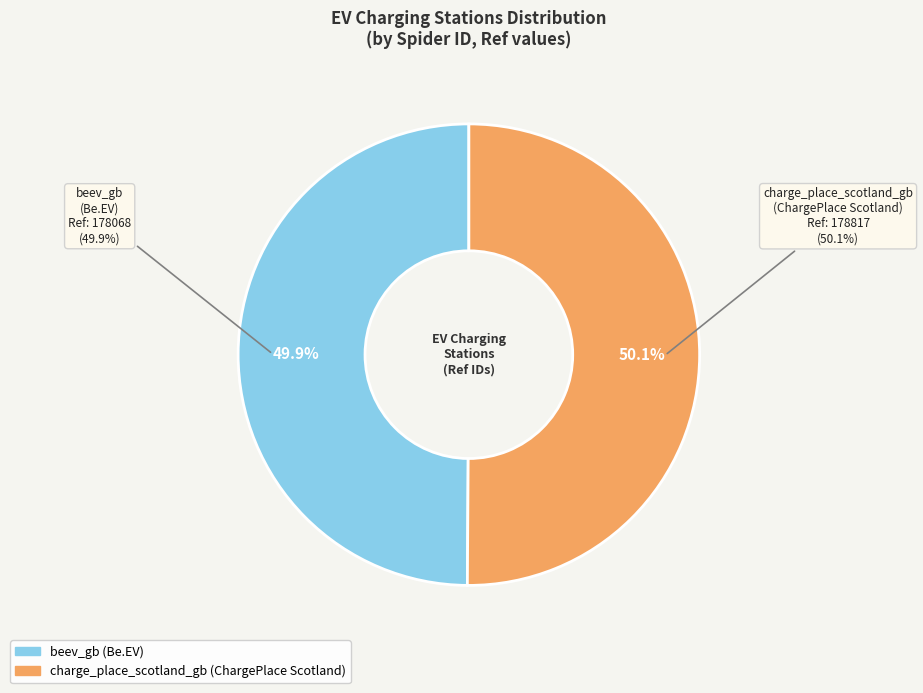

What percentage is the beev_gb slice, to the nearest percent?

50%